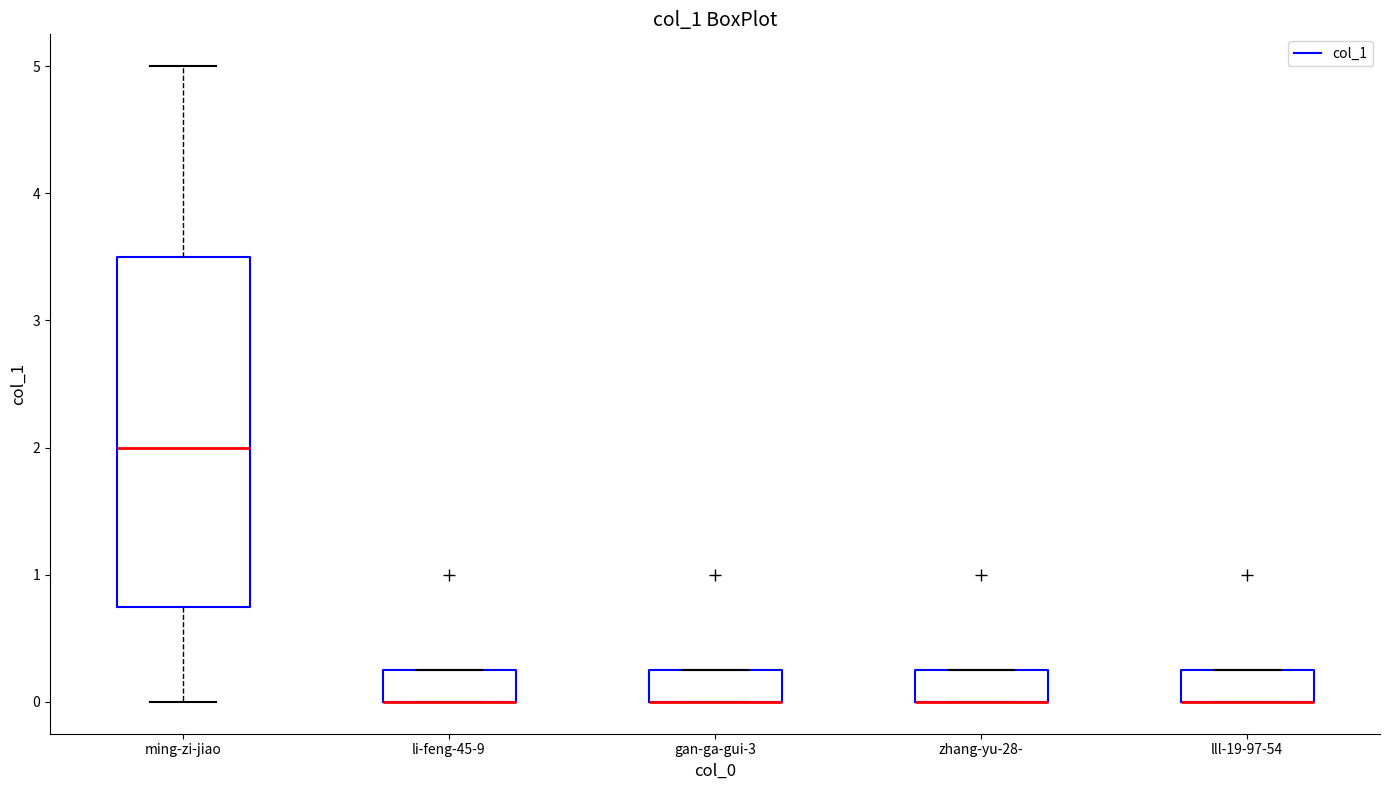

Reading left to right, transcribe this box plot: for each box, give where its median line is, the range the box spans, and where its two whiskers end, as read against the y-axis. The values are not printed on the chart, so give them approximately, as read against the axis.

ming-zi-jiao: median 2.0, box 0.8 to 3.5, whiskers 0.0 to 5.0
li-feng-45-9: median 0.0 (drawn on the box's lower edge), box 0.0 to 0.3, whiskers 0.0 to 0.3
gan-ga-gui-3: median 0.0 (drawn on the box's lower edge), box 0.0 to 0.3, whiskers 0.0 to 0.3
zhang-yu-28-: median 0.0 (drawn on the box's lower edge), box 0.0 to 0.3, whiskers 0.0 to 0.3
lll-19-97-54: median 0.0 (drawn on the box's lower edge), box 0.0 to 0.3, whiskers 0.0 to 0.3